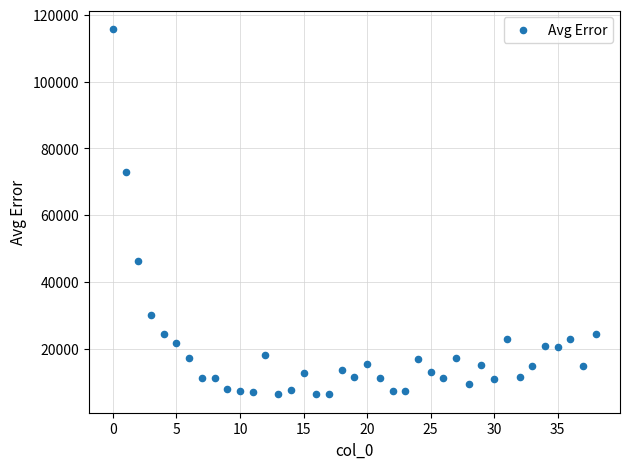

What is the range of Y values (max minus min)?

109466.6